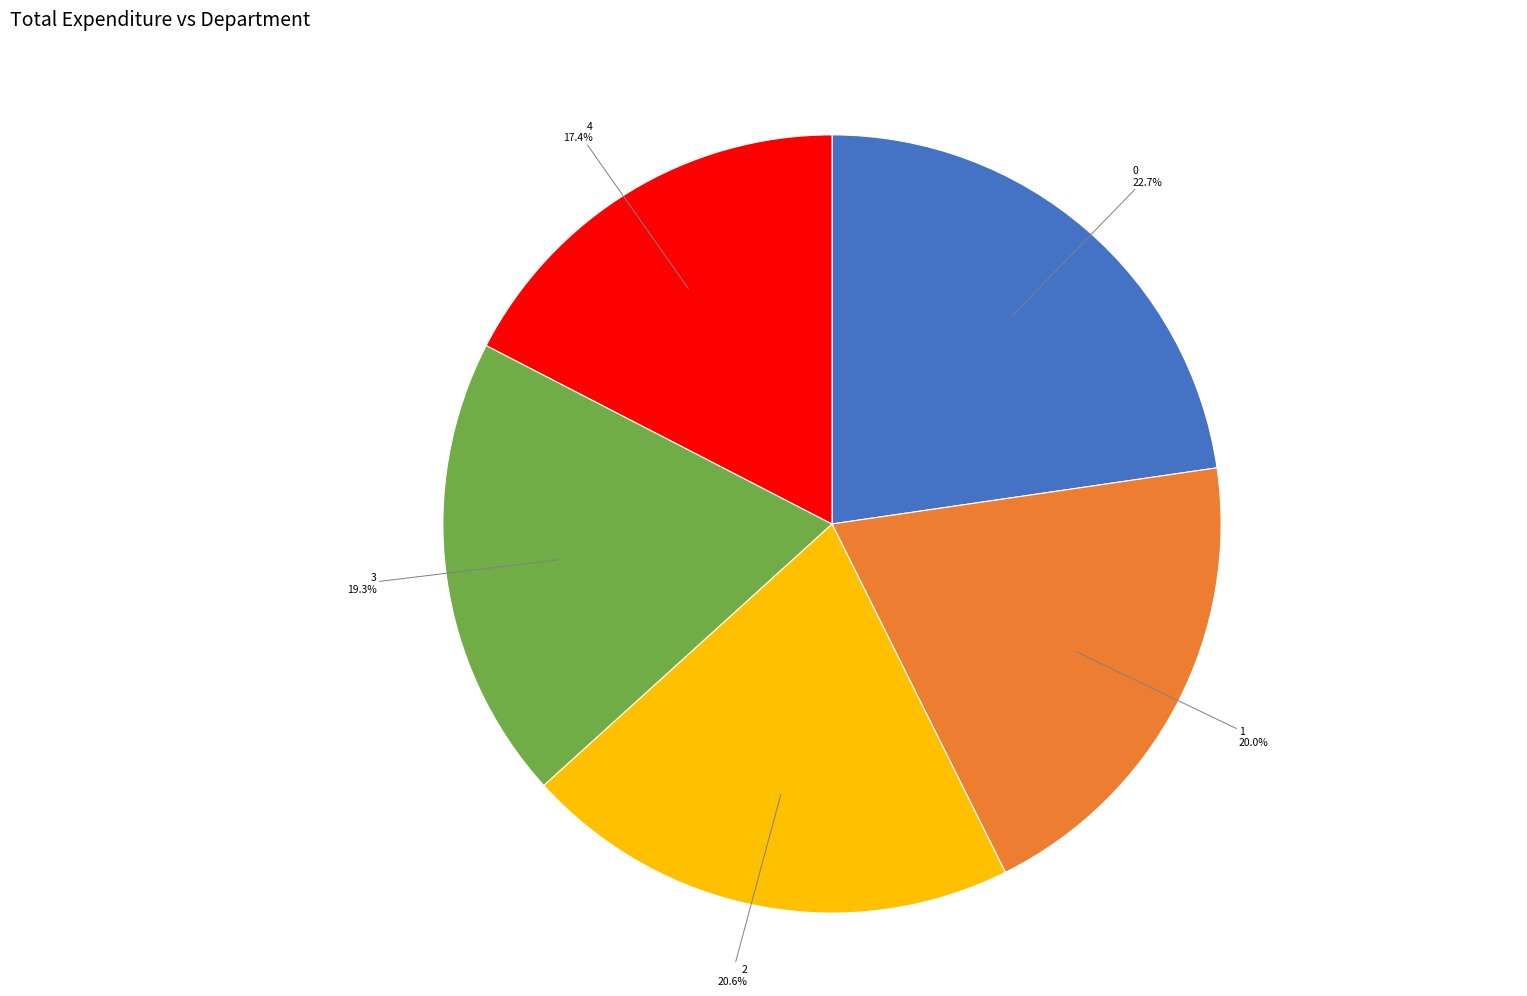

What is the ratio of the value at 0 to the value at 2?

1.1